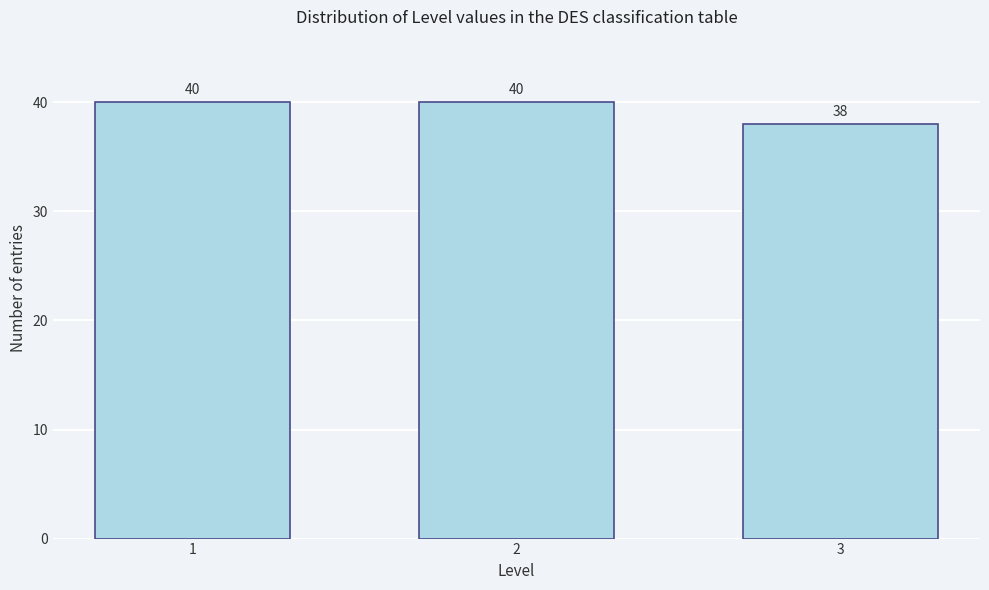

Reading left to right, what are all the values shown in this chart?

1=40	2=40	3=38